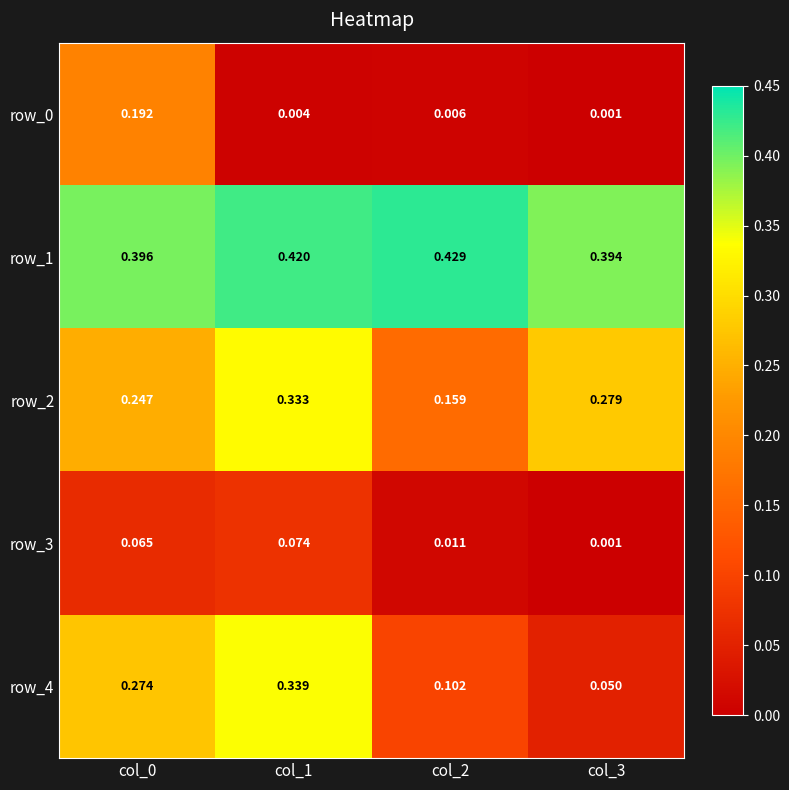

Is the value of row_3 at col_1 greater than the value of row_1 at col_3?

No